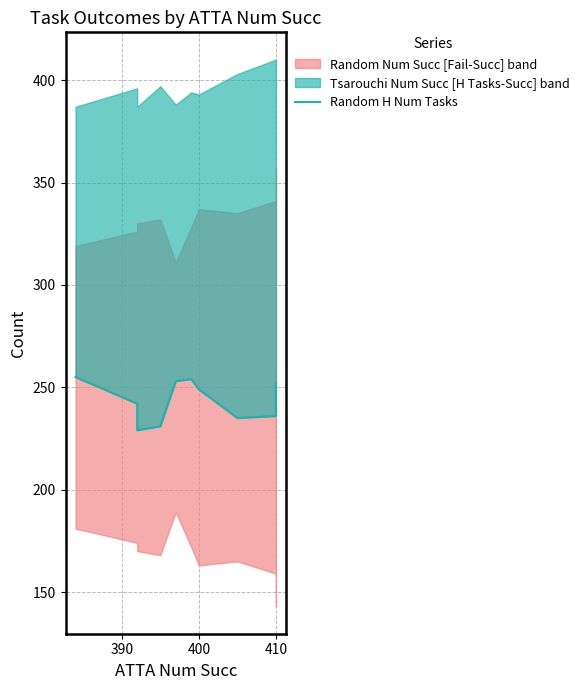

How many values are below 249?

5